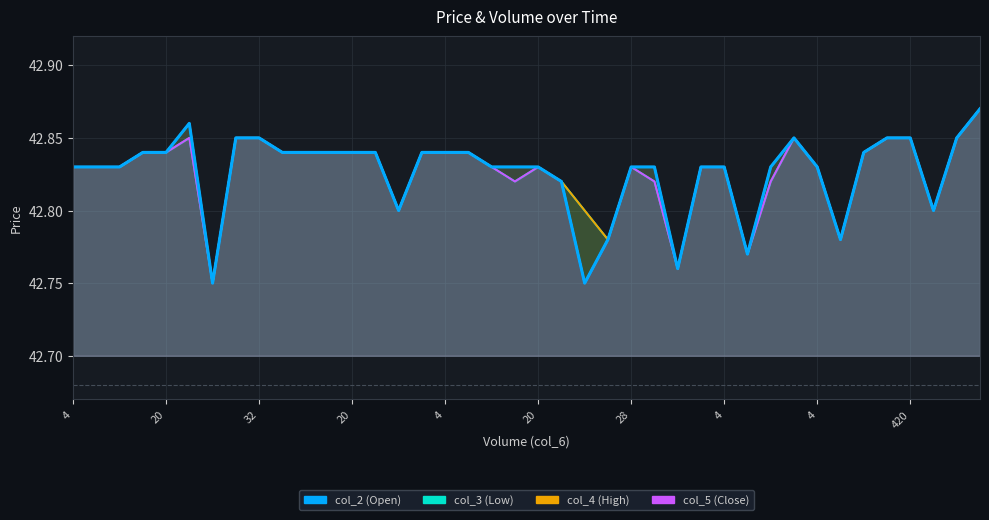

How many lines are shown in the chart?

4